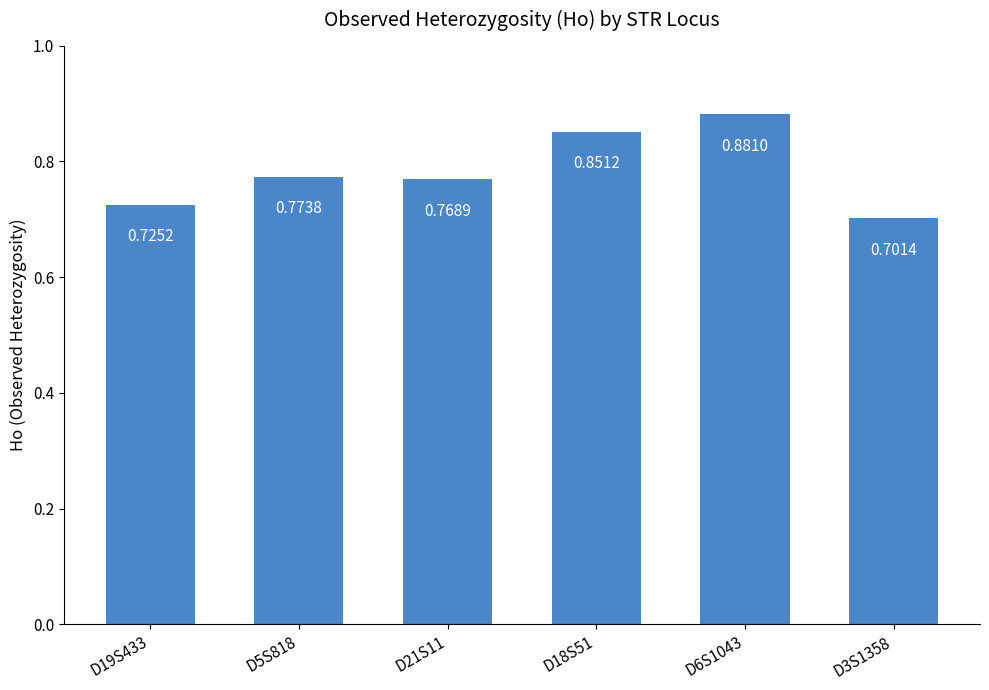

List the labels in order of value, largest first.

D6S1043, D18S51, D5S818, D21S11, D19S433, D3S1358